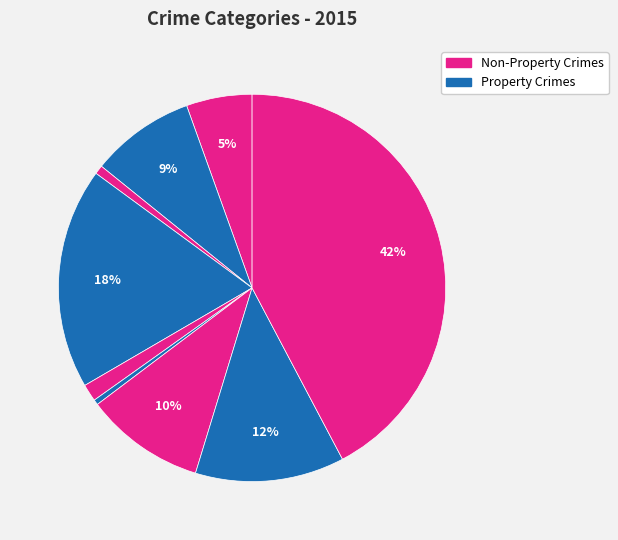

How many segments does this pie chart have?

9